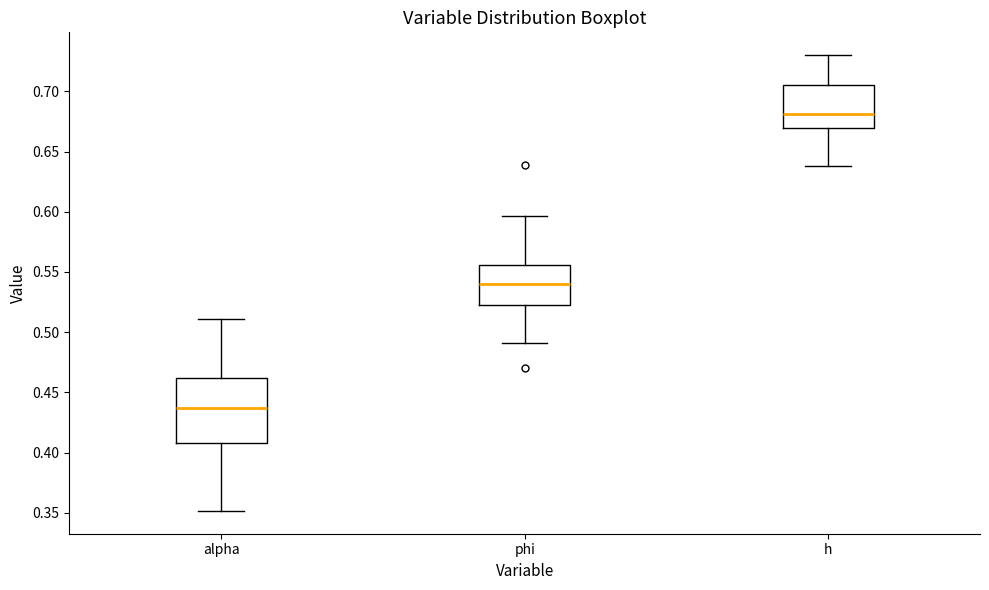

Which box is the tallest, from its lower edge to its upper edge?

alpha